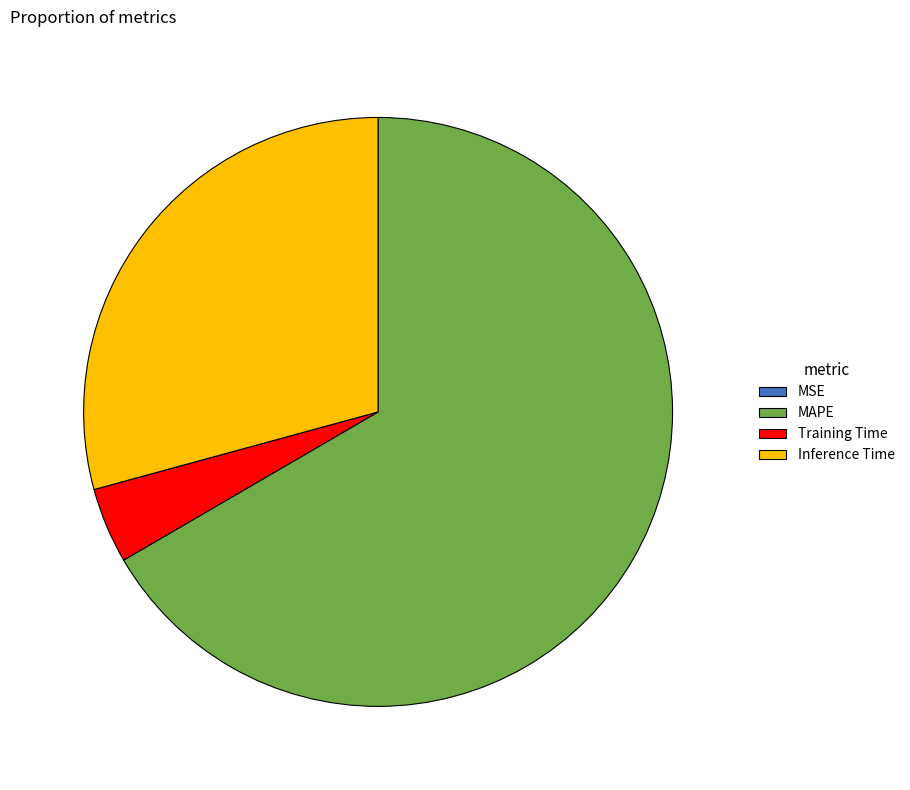

What is the largest slice in the pie chart?

MAPE